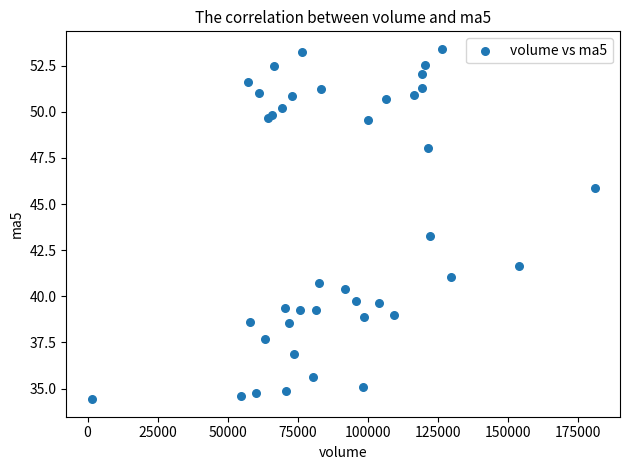

What Y value in the scatter plot is closest to 43?

43.3